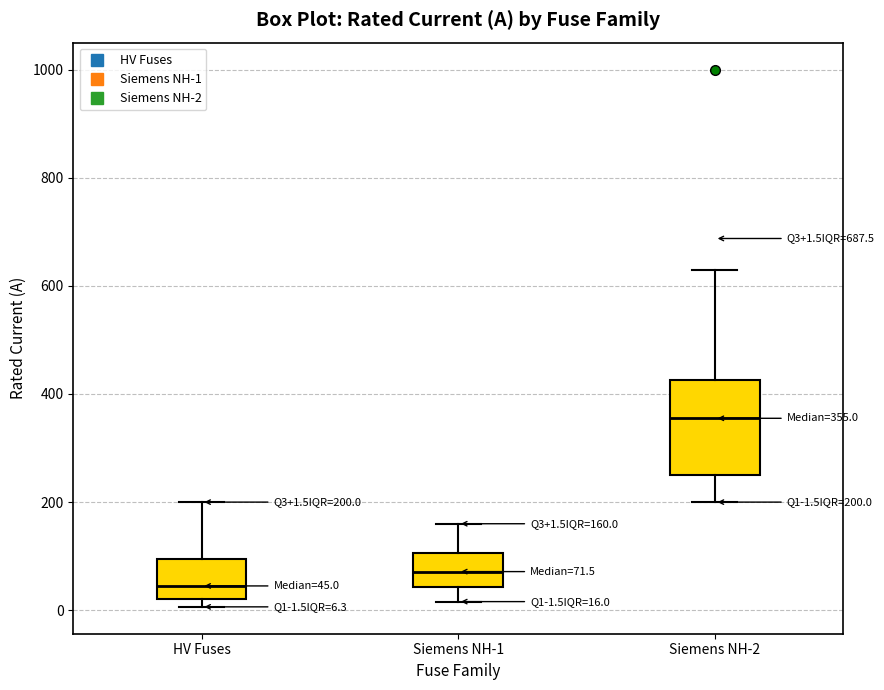

Which box is the tallest, from its lower edge to its upper edge?

Siemens NH-2